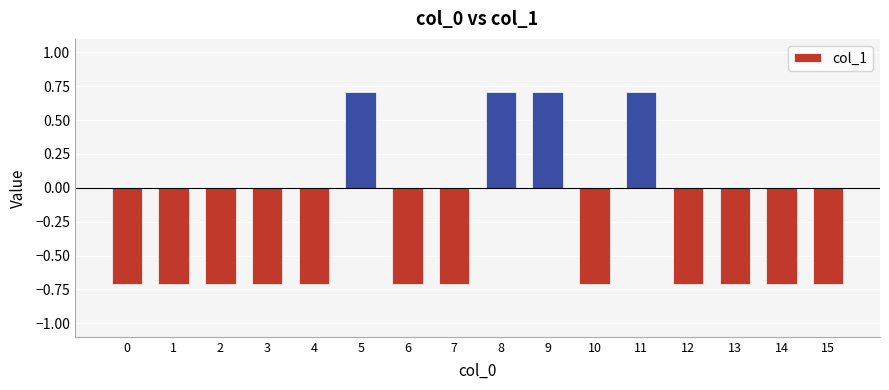

Reading left to right, extract all data points from this chart.

0=-0.7	1=-0.7	2=-0.7	3=-0.7	4=-0.7	5=0.7	6=-0.7	7=-0.7	8=0.7	9=0.7	10=-0.7	11=0.7	12=-0.7	13=-0.7	14=-0.7	15=-0.7